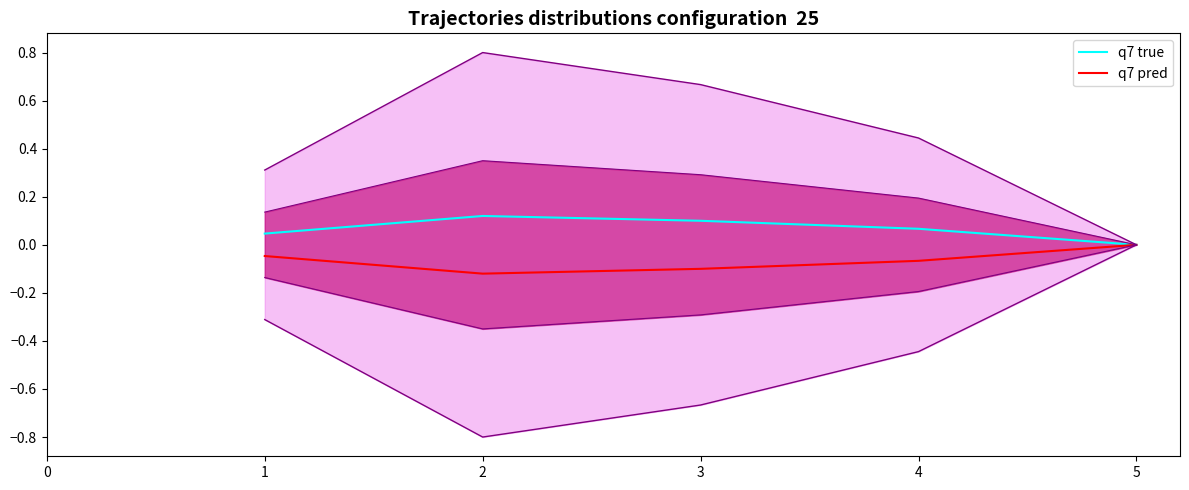

True or false: q7 pred has more than 2 points higher than both neighbors.

False